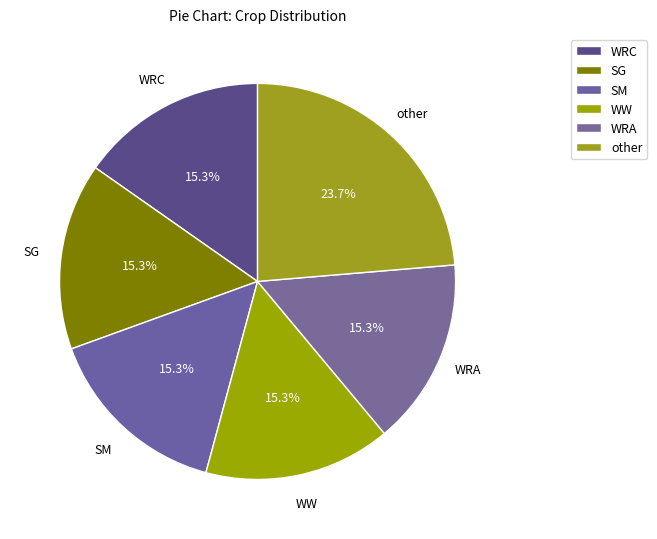

How many segments does this pie chart have?

6